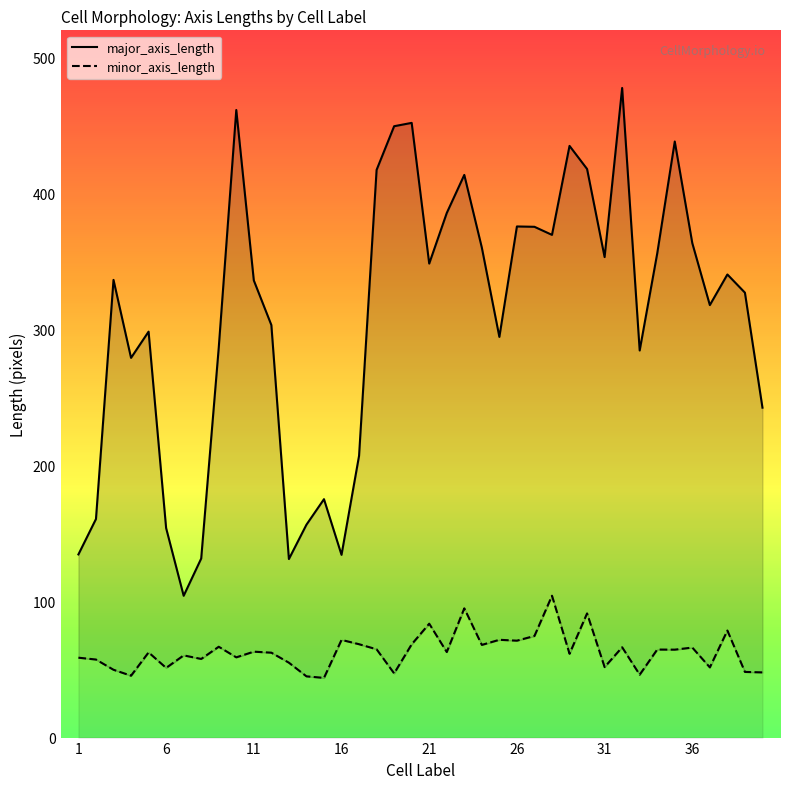

What are all the series names shown in the legend?

major_axis_length, minor_axis_length